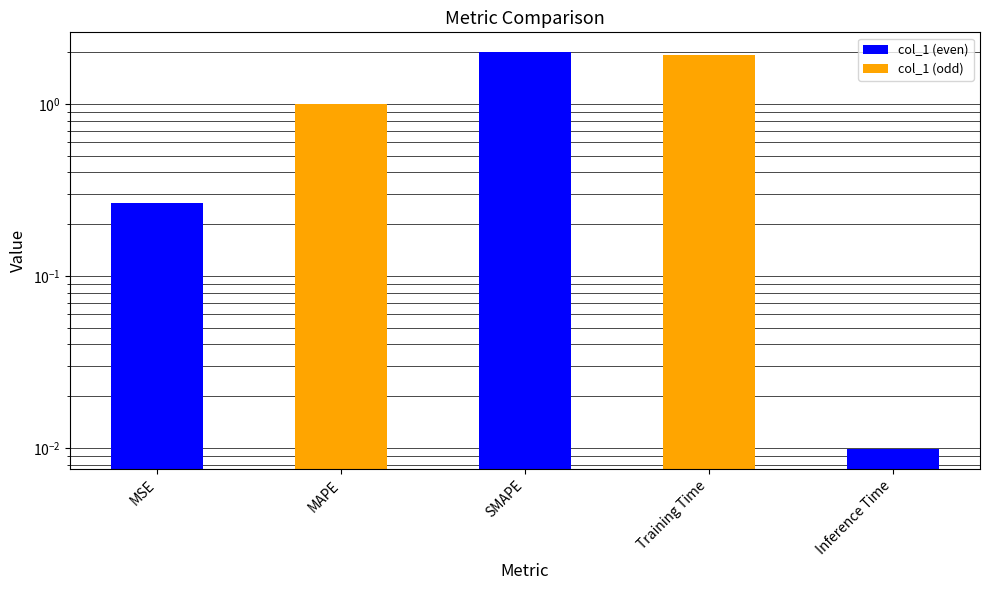

Reading right to left, transcribe all the data shown in this chart.

Inference Time=0.0	Training Time=1.9	SMAPE=2.0	MAPE=1.0	MSE=0.3